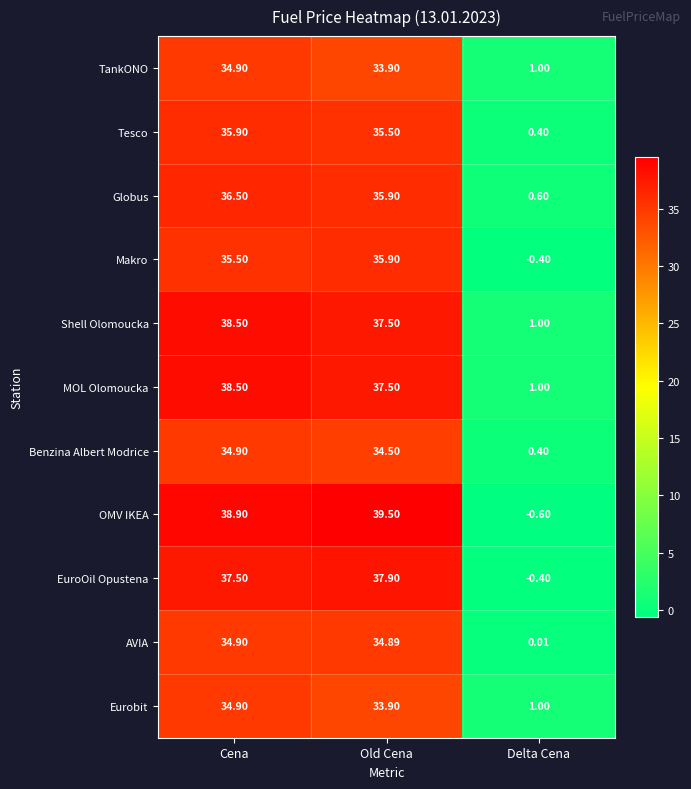

Where does the Eurobit series first go above 33?

Cena